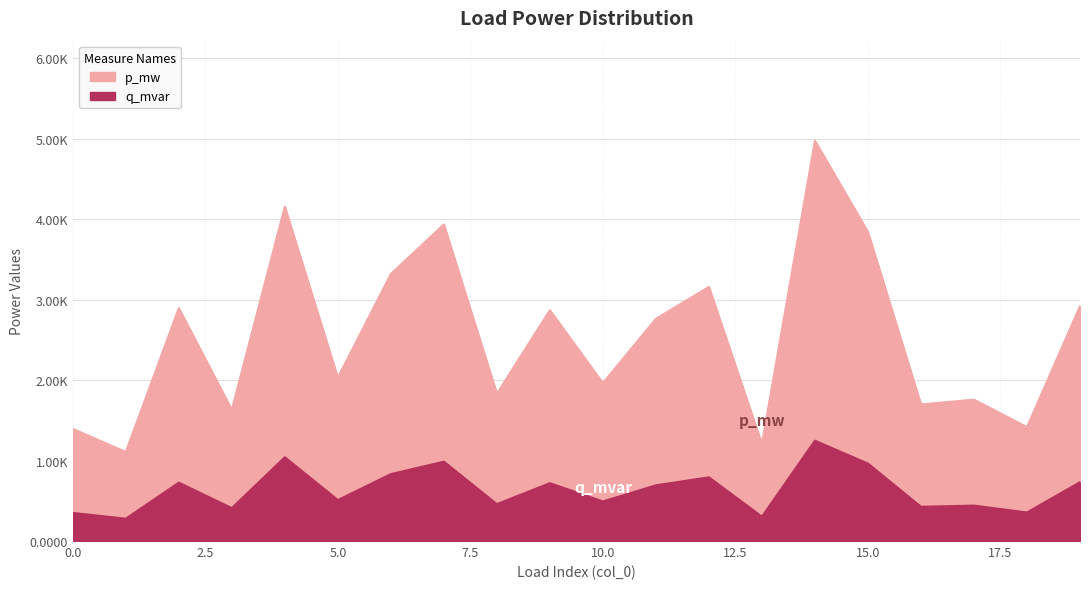

How many q_mvar values are between 0 and 1?

20